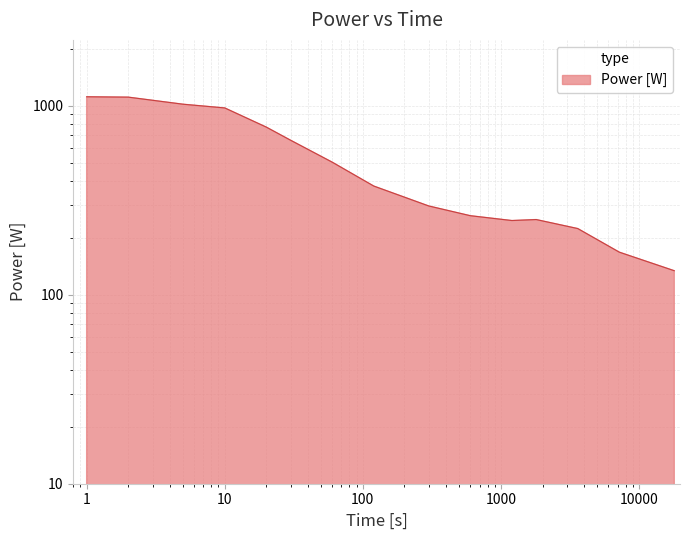

What is the average value?

540